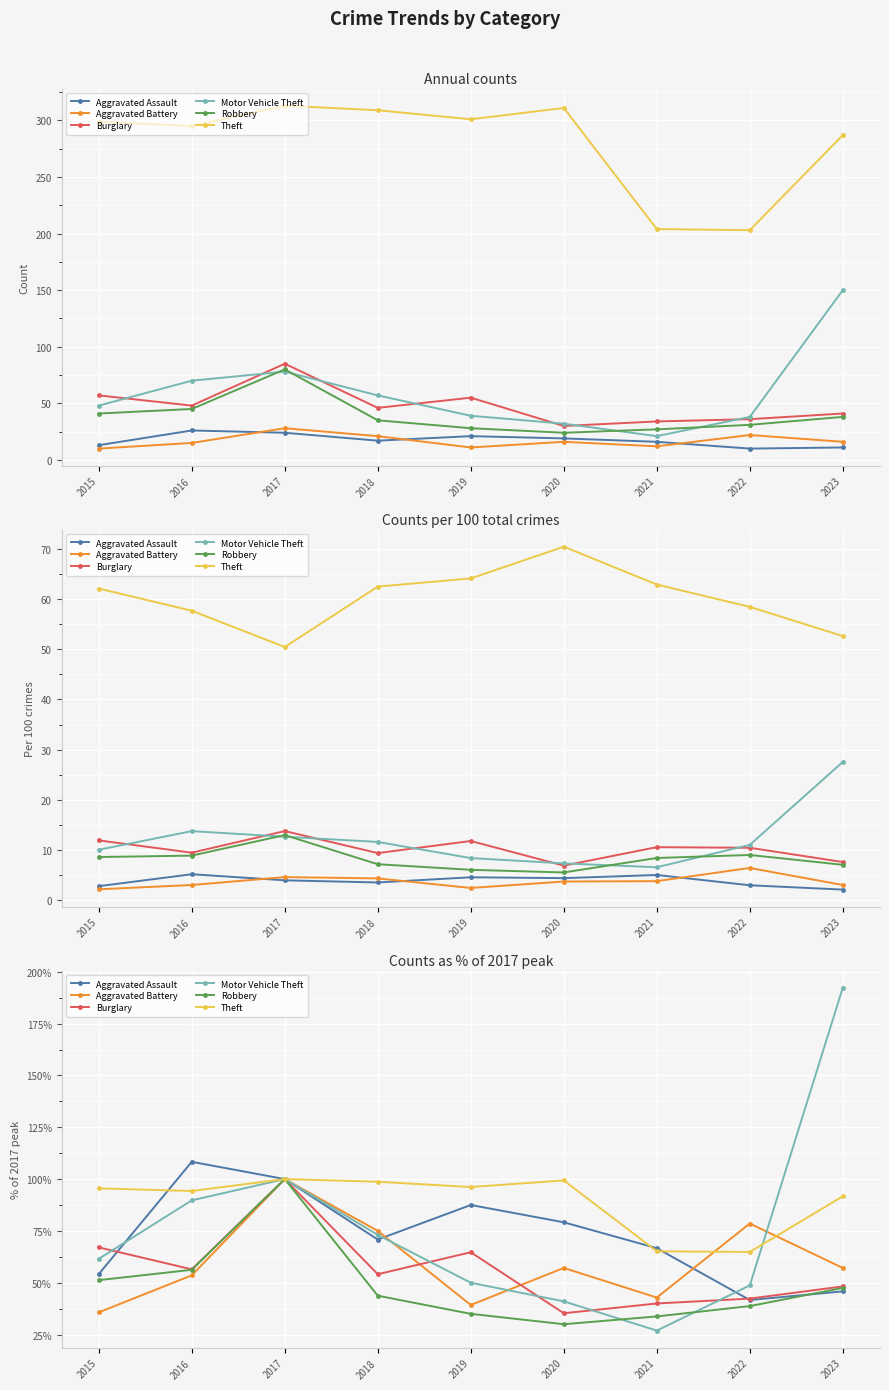

What is the value of the Burglary point at the 4th from the left?

54.1